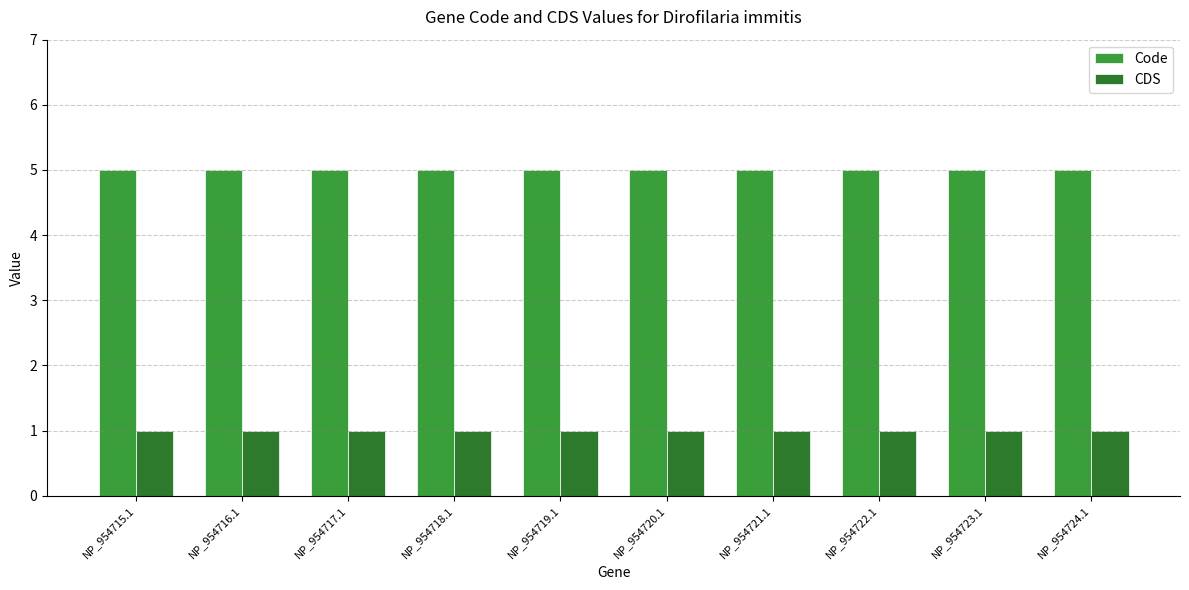

Which series has the largest total across all categories?

Code